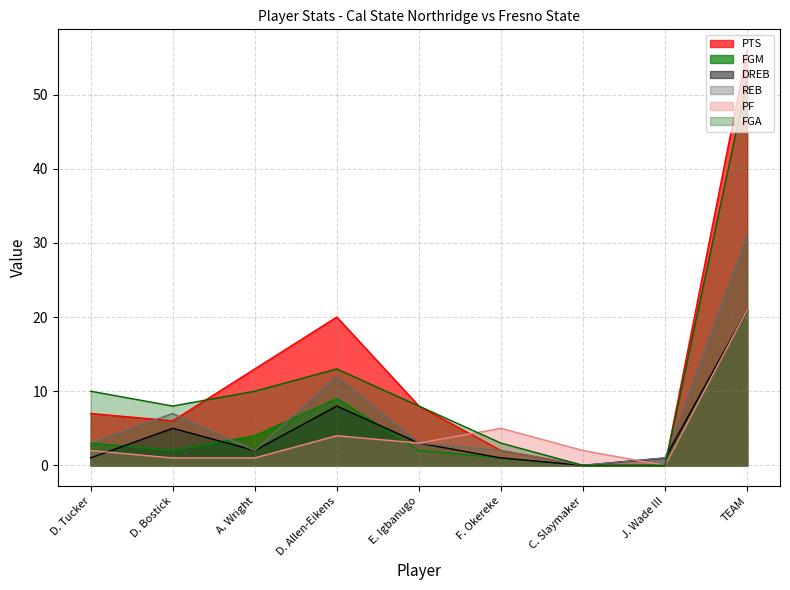

What is the value of the FGA point at the 1st from the left?

10